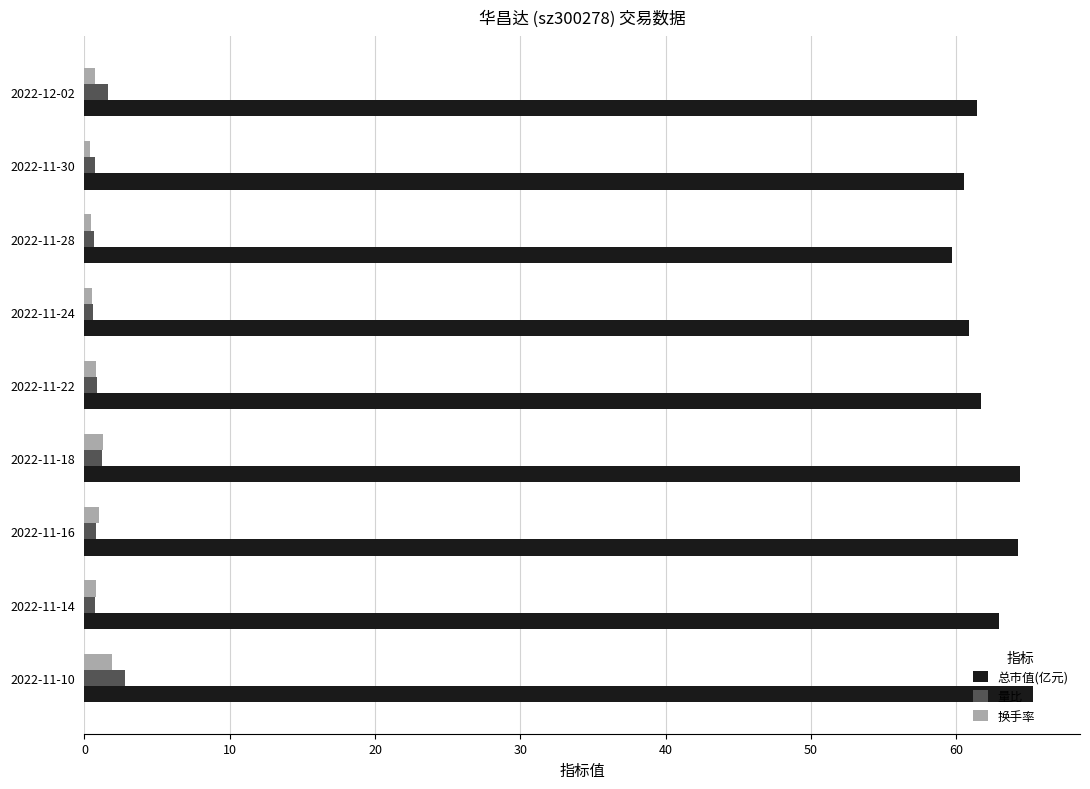

What is the total value across all series at 2022-11-10?

69.9